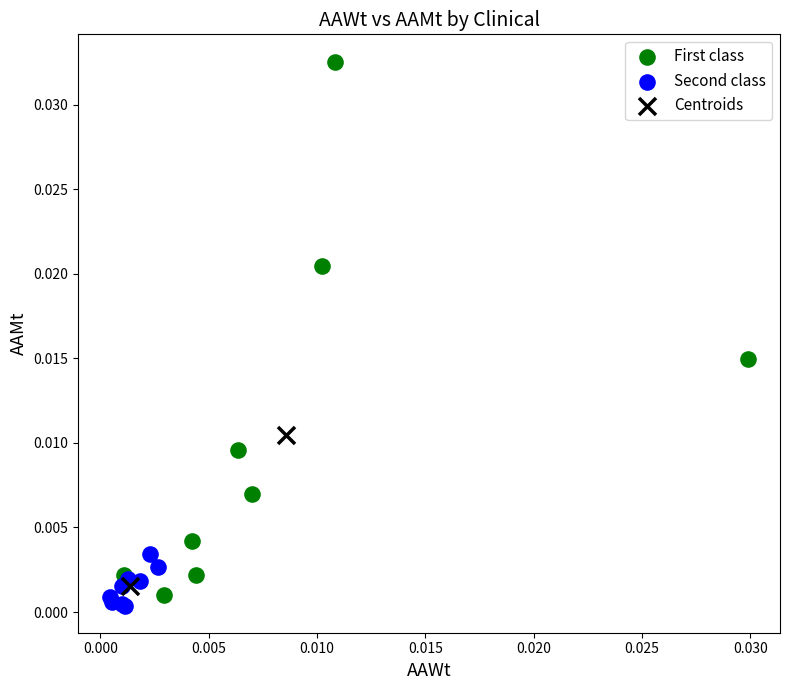

Which series reaches the minimum Y coordinate?

Second class